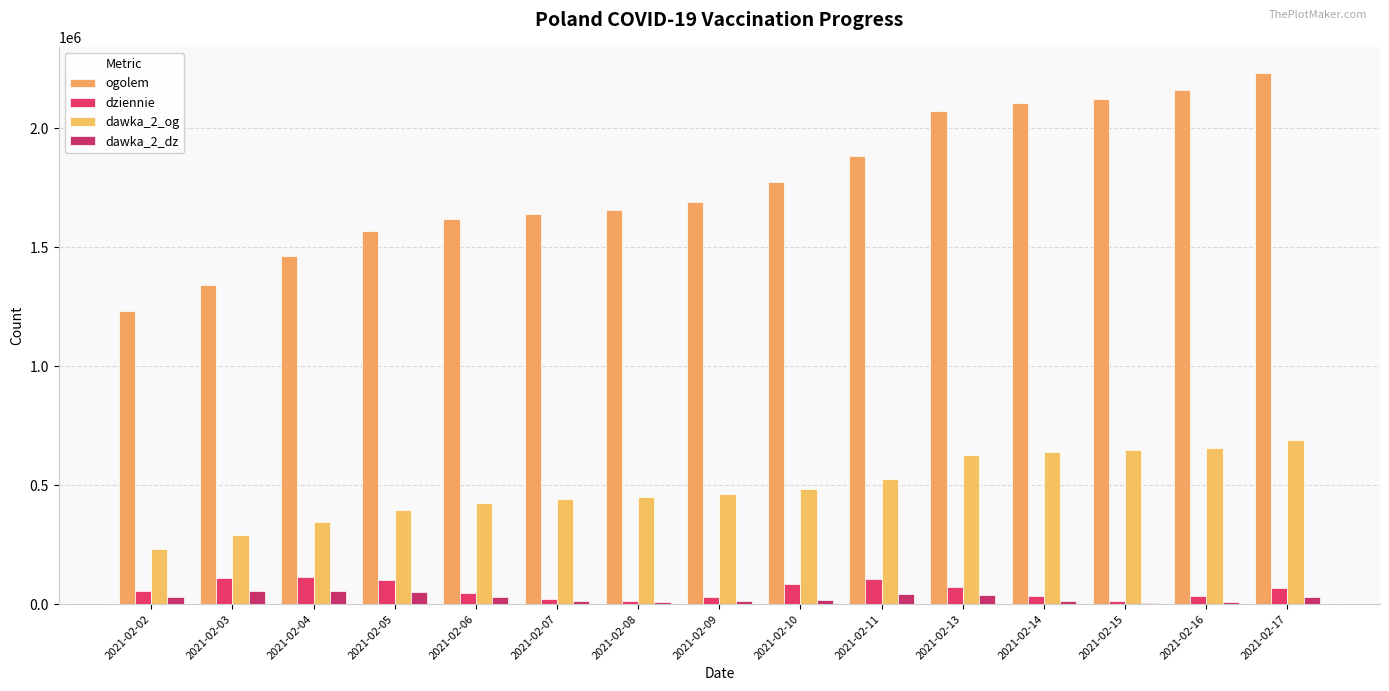

What is the total value across all series at 2021-02-11?

2556635